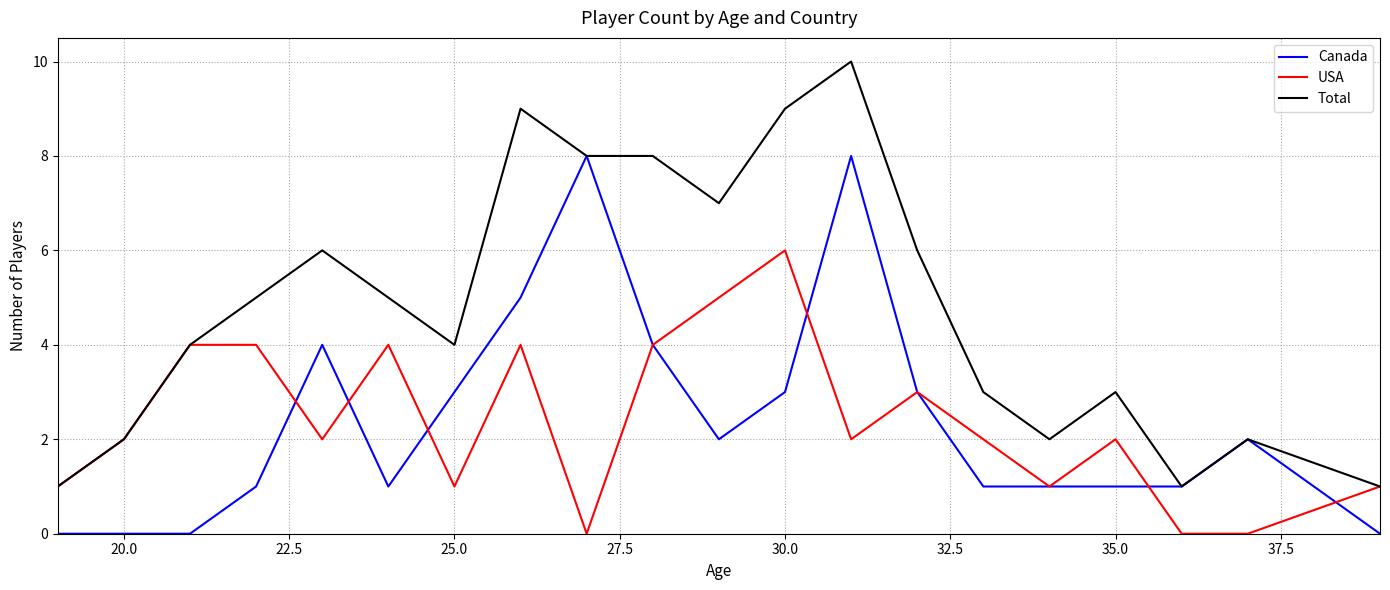

Which series has the widest spread of values?

Total